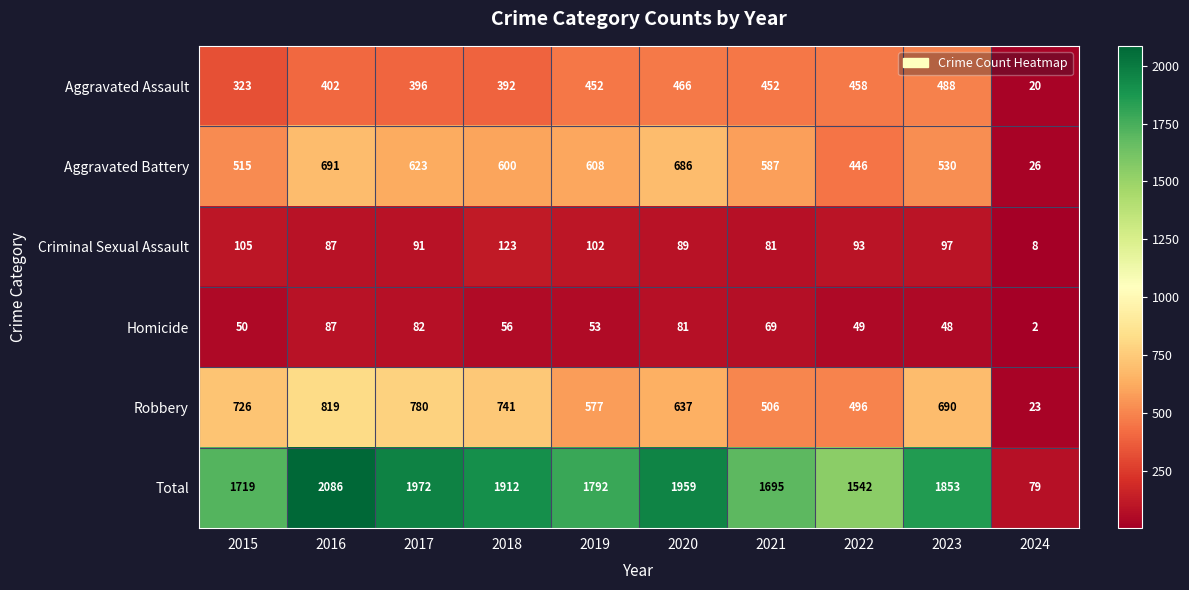

Is it true that Aggravated Battery equals 1059 at 2019?

False